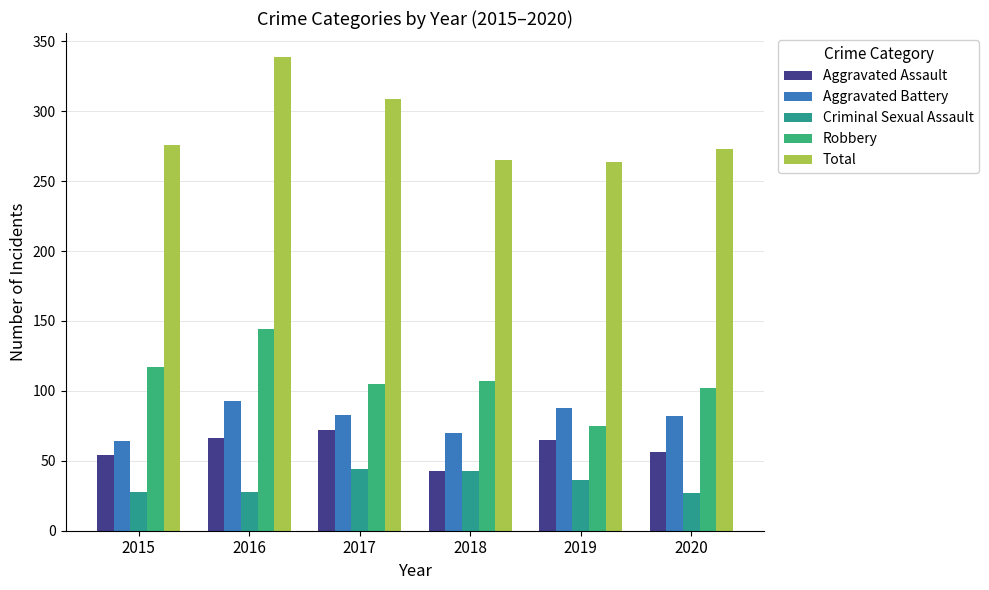

Which series changed the most between 2016 and 2019?

Total